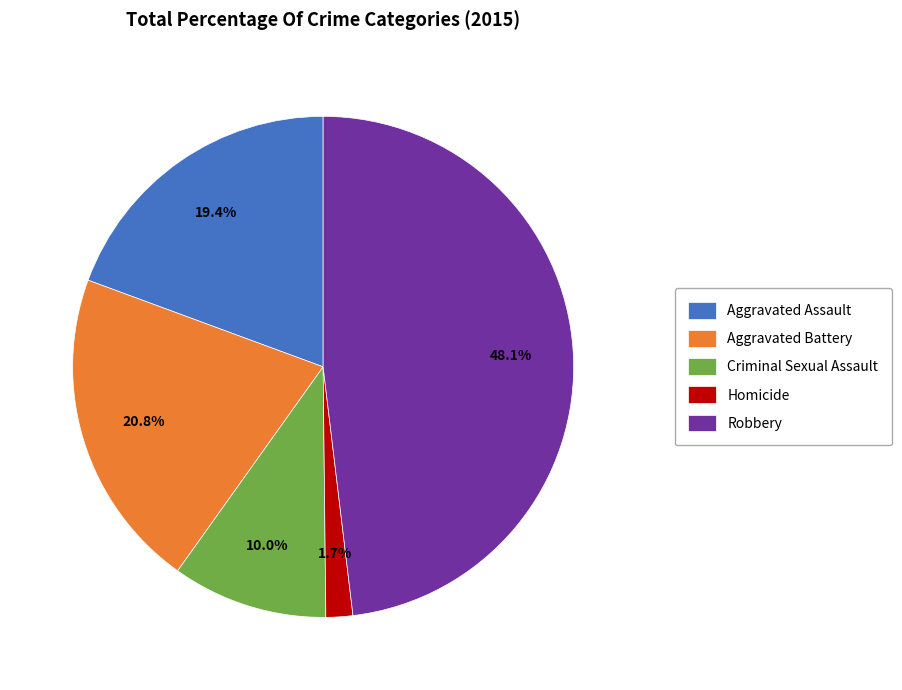

What percentage is the Criminal Sexual Assault slice, to the nearest percent?

10%